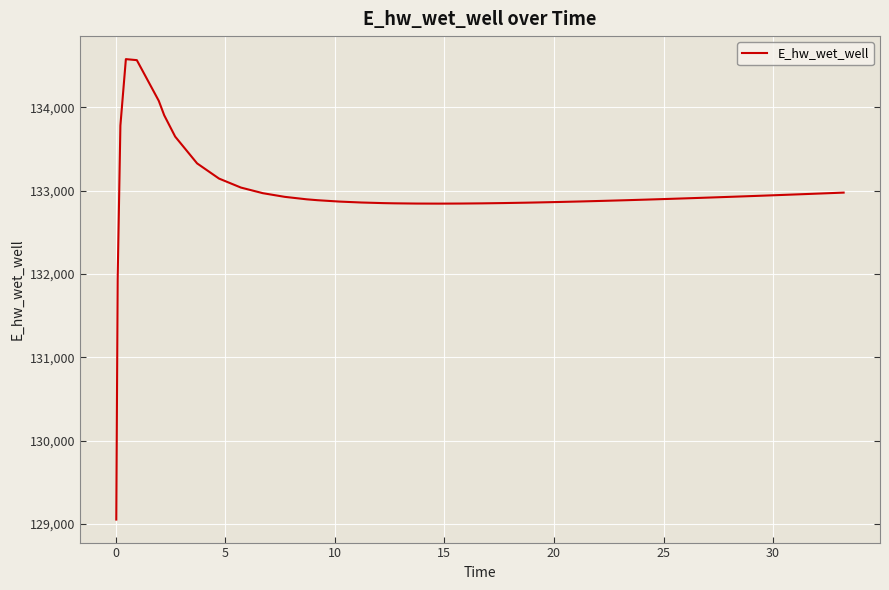

What is the greatest value displayed?

134577.0